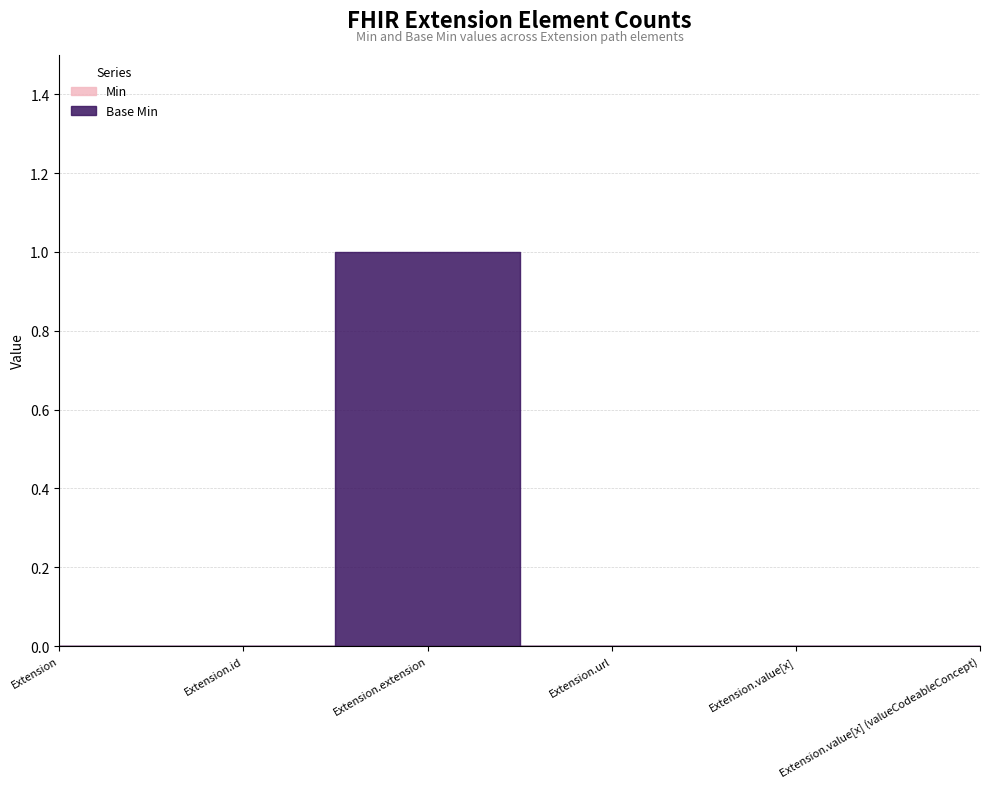

Rank the series at Extension.id from highest to lowest value.

Min, Base Min